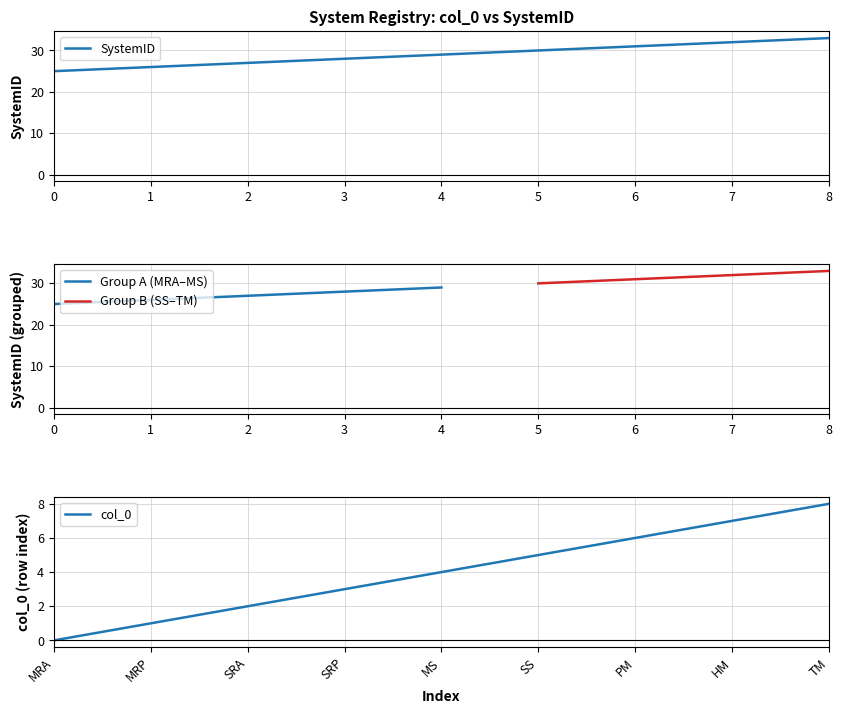

Which category has the highest value in the SystemID series?

8